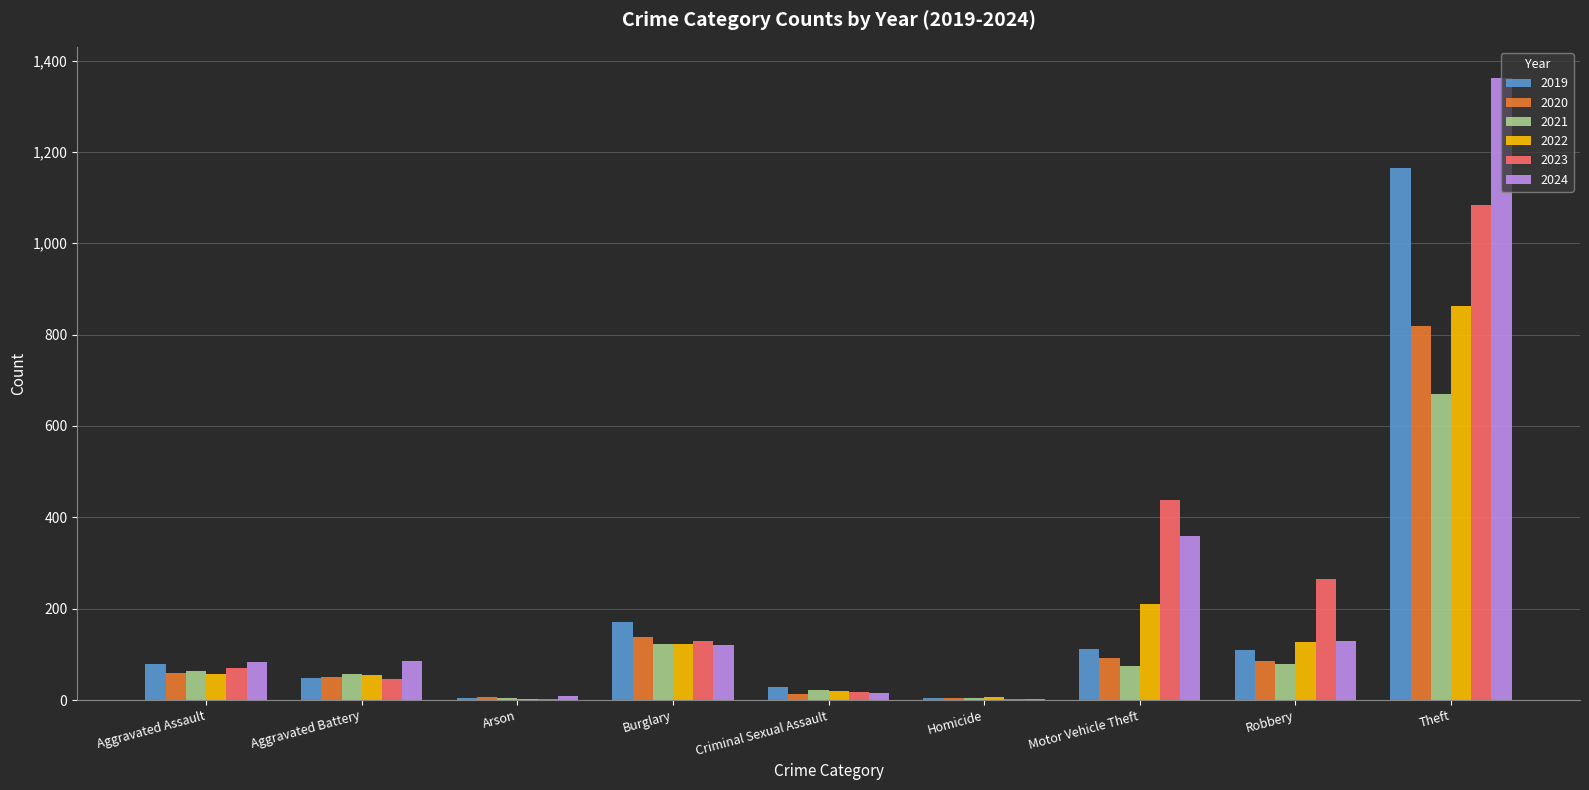

Which category has the highest value in the 2021 series?

Theft